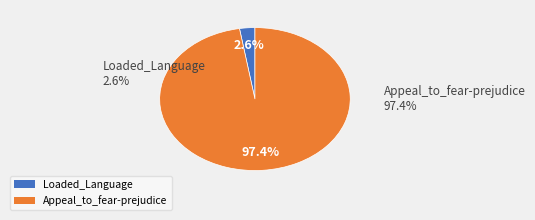

To the nearest percent, what is the average slice percentage?

50%